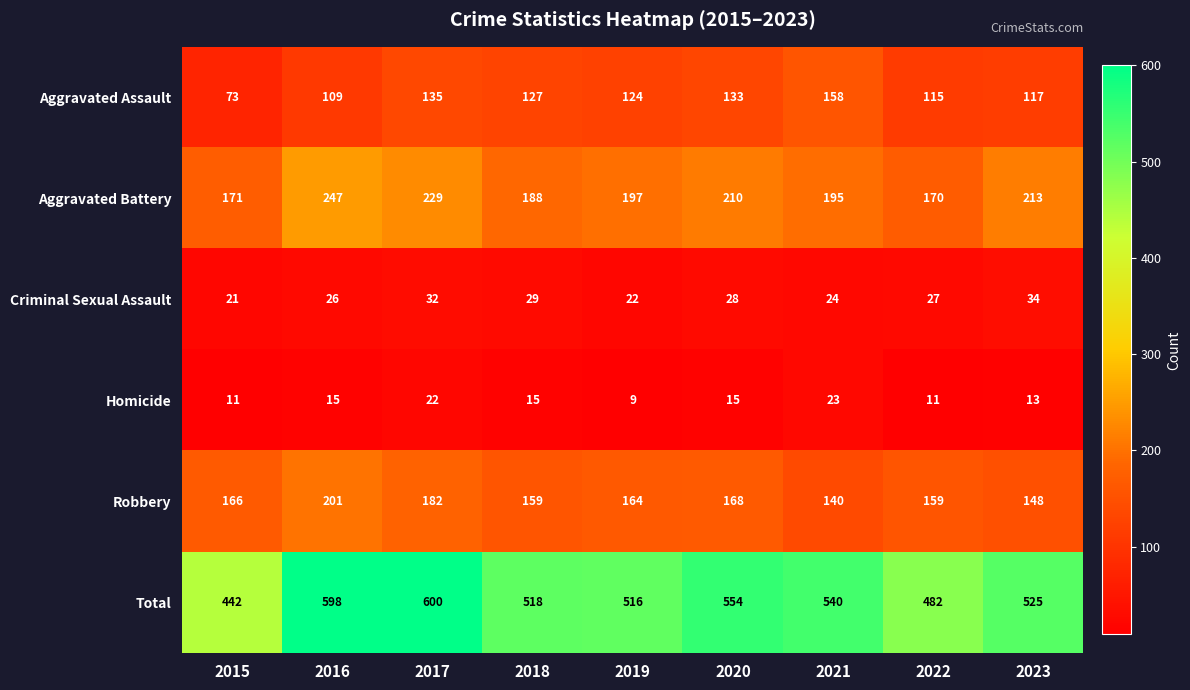

At which label is Robbery closest to 170?

2020